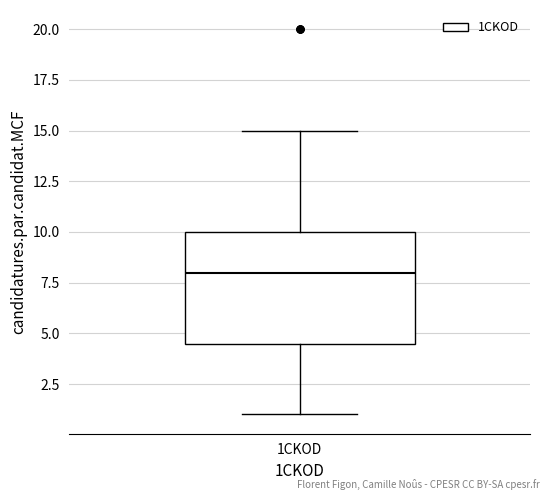

Transcribe this box plot: give where the median line is, the range the box spans, and where the two whiskers end, as read against the y-axis. The values are not printed on the chart, so give them approximately, as read against the axis.

median 8.0, box 4.5 to 10.0, whiskers 1.0 to 15.0